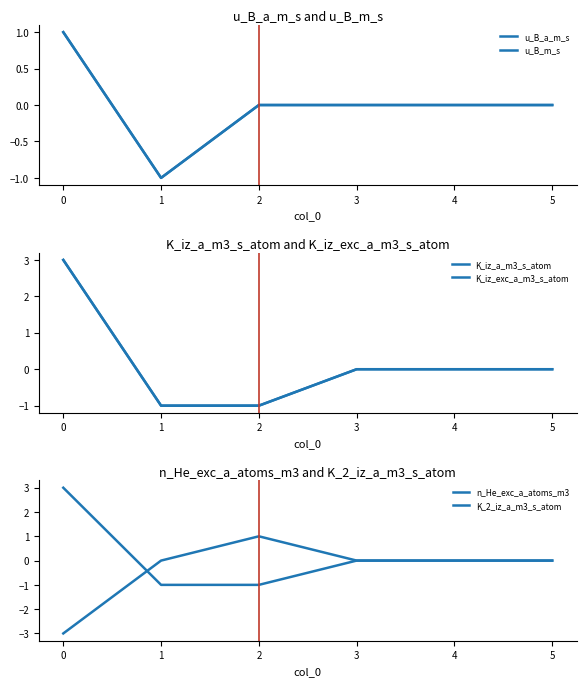

True or false: n_He_exc_a_atoms_m3 and K_iz_a_m3_s_atom intersect in this chart.

True